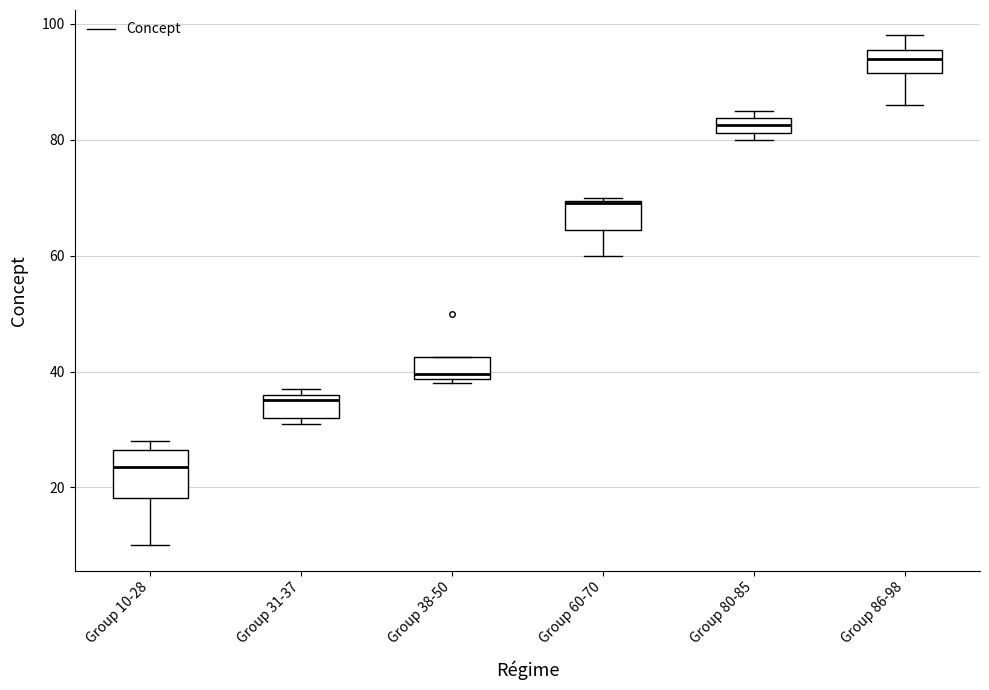

Which box's median line is the highest?

Group 86-98